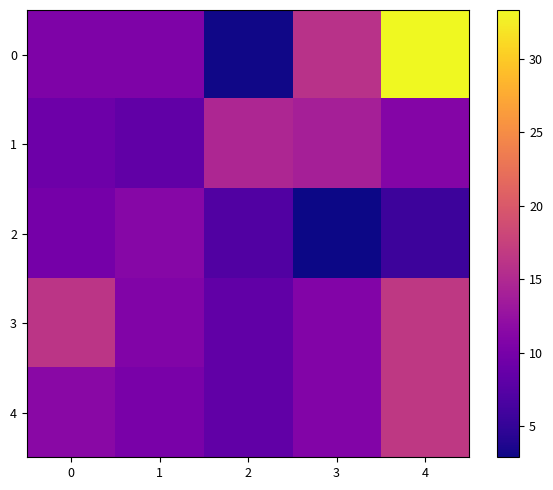

Which has a higher value, 1 or 2?

1